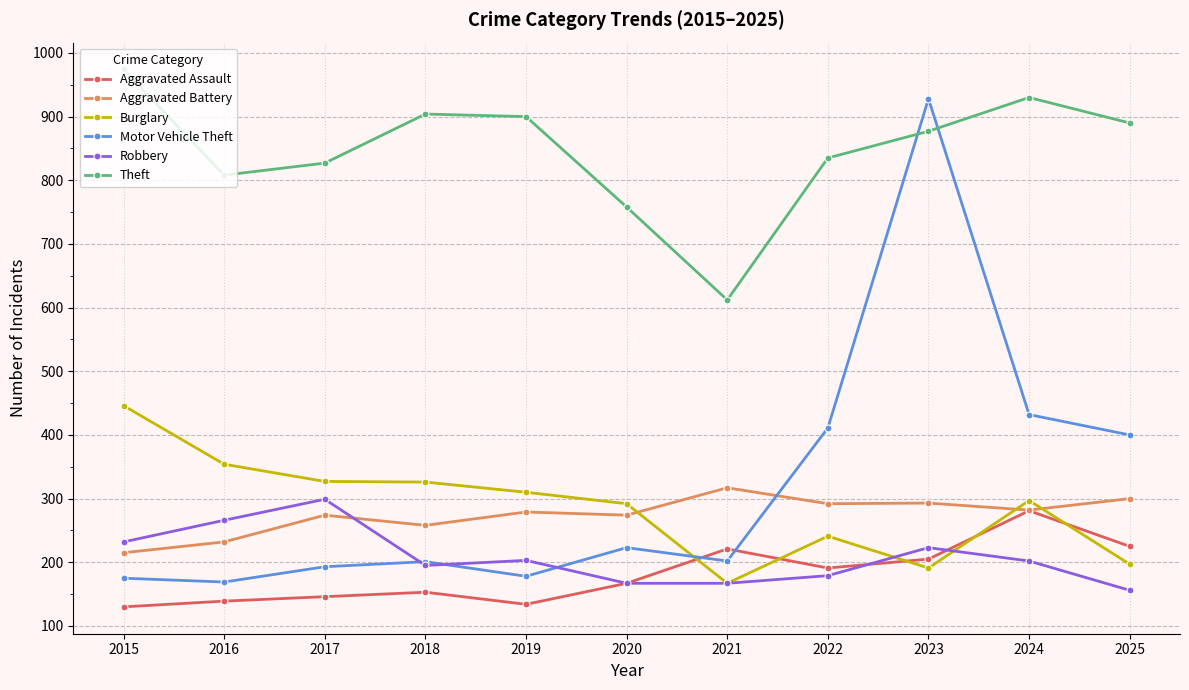

What are all the series names shown in the legend?

Aggravated Assault, Aggravated Battery, Burglary, Motor Vehicle Theft, Robbery, Theft